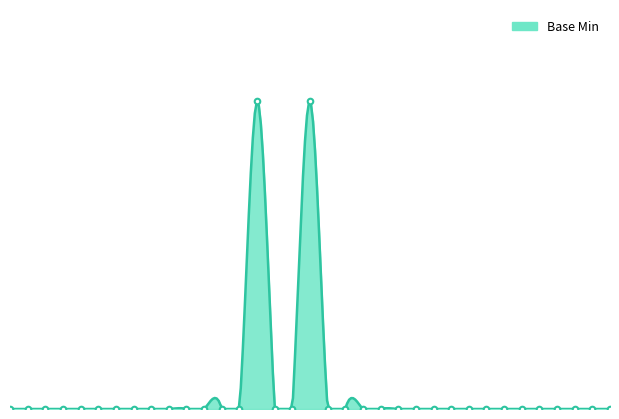

Which label corresponds to the largest value in the chart?

RiskAssessment.code